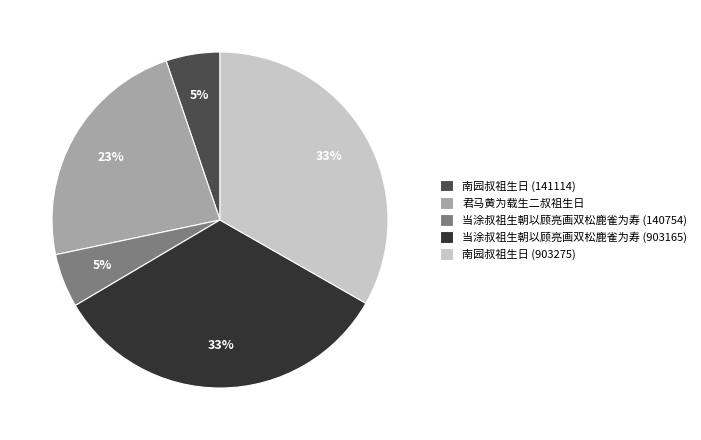

Is it true that 当涂叔祖生朝以顾亮画双松鹿雀为寿 (140754) is 5% of the pie?

True